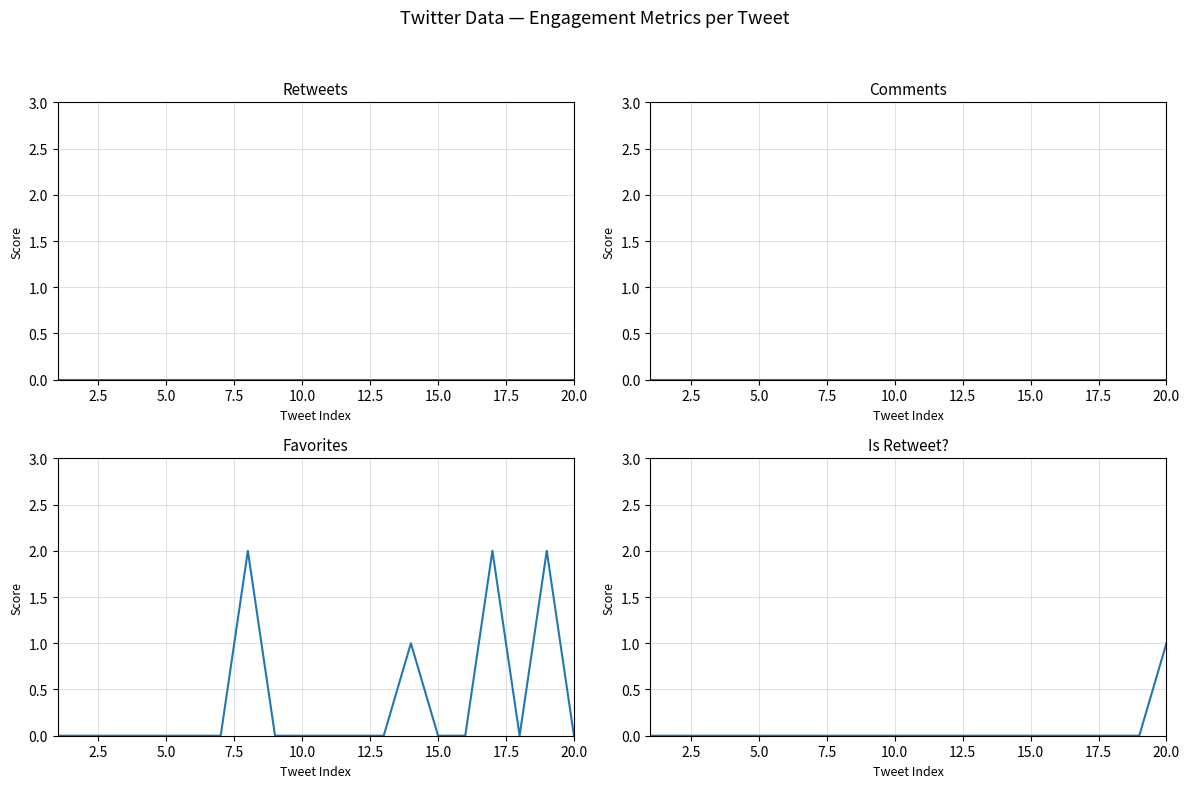

Is the value of Is Retweet? at 17.5 greater than the value of Comments at 7.5?

No